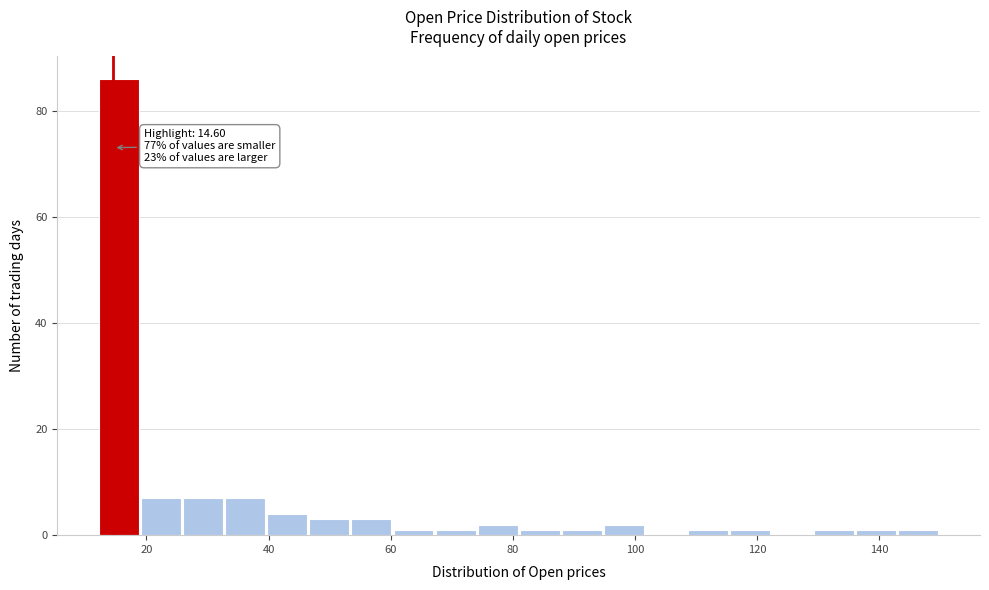

Around what value on the x-axis is the tallest bar? Give the approximate position of its centre, as read against the axis.

16